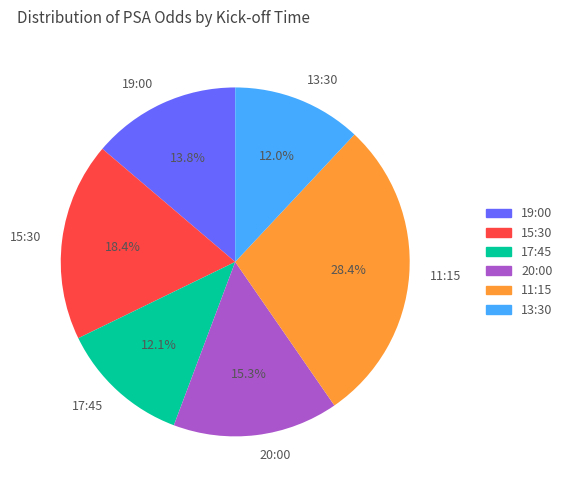

To the nearest percent, what percentage of the pie is 11:15?

28%